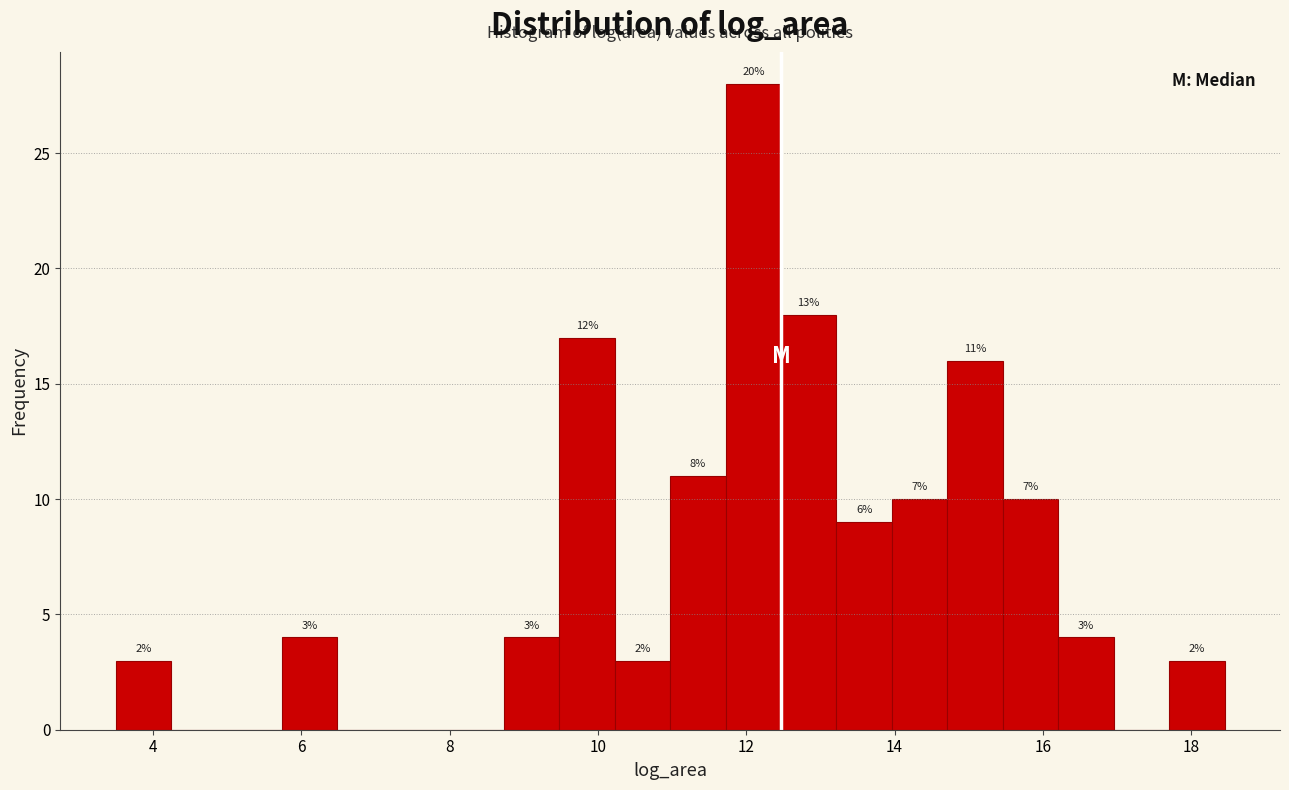

Read against the x-axis, roughly where is the centre of the tallest bar?

12.0